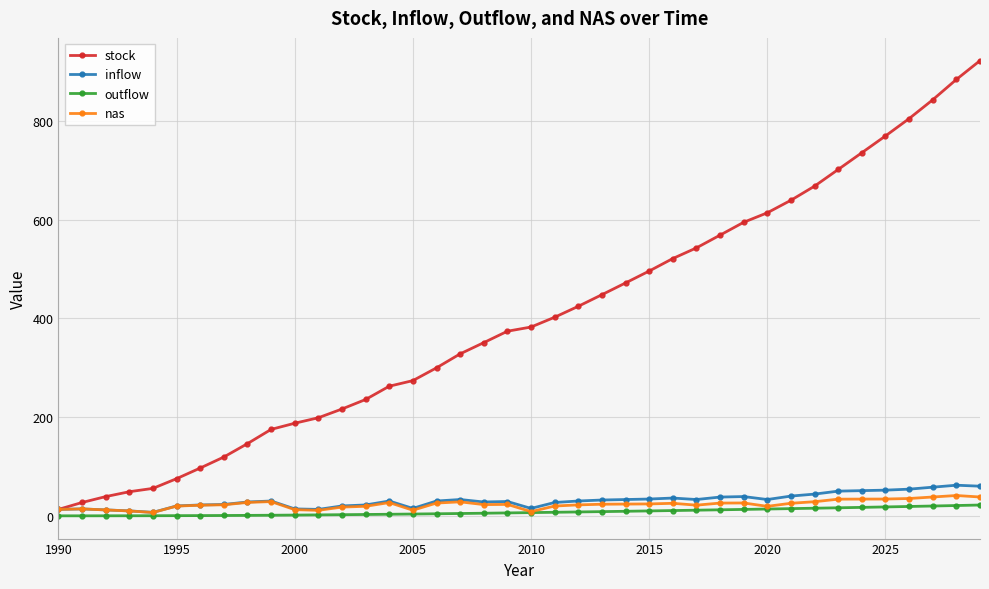

How many lines are shown in the chart?

4